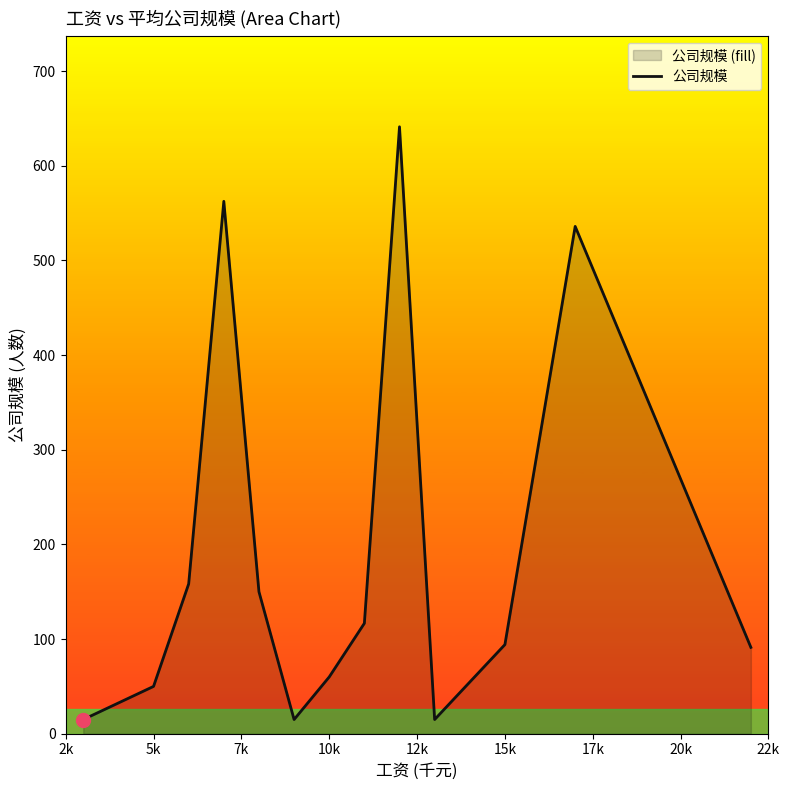

True or false: the data shows 94.2 at 15k.

True